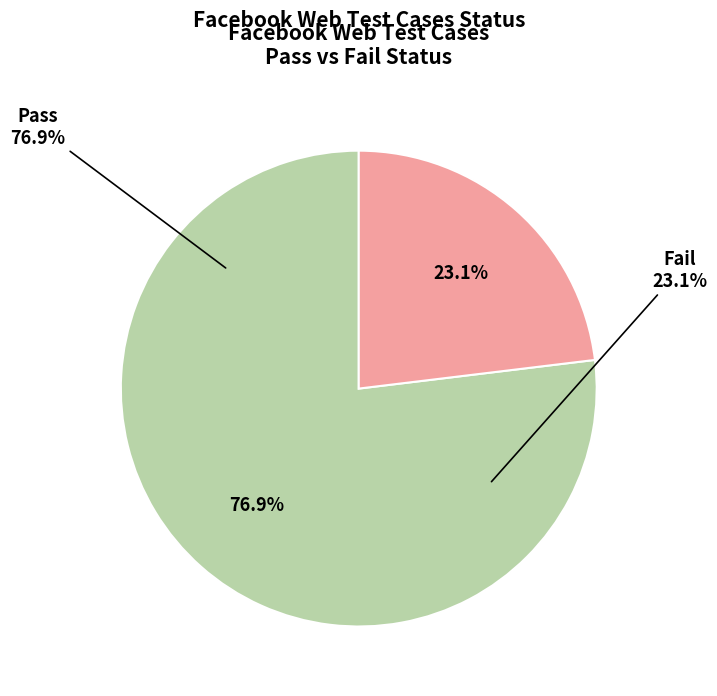

To the nearest percent, what is the average slice percentage?

50%